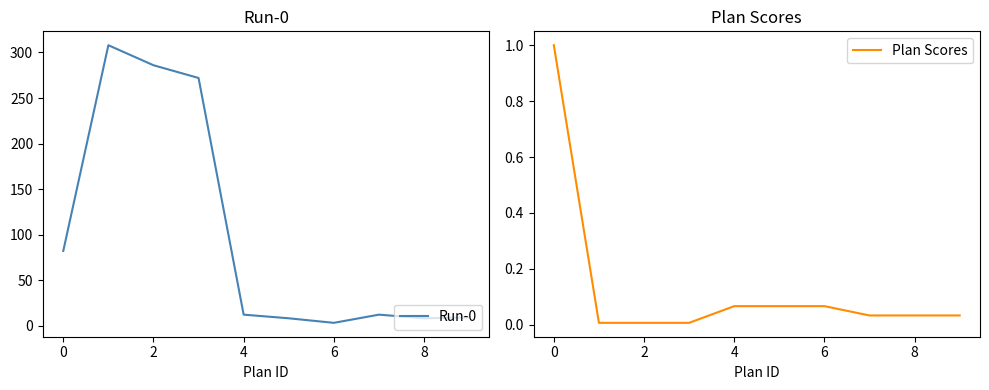

True or false: Run-0 and Plan Scores cross at least once.

False